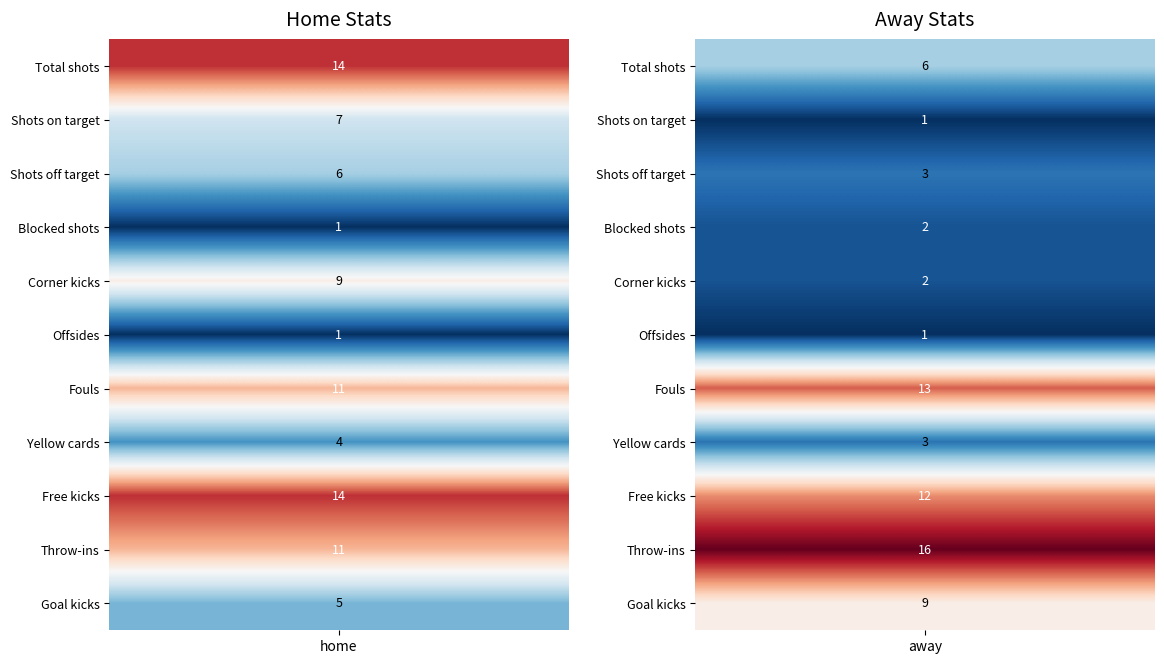

What is the maximum value for Shots on target?

7